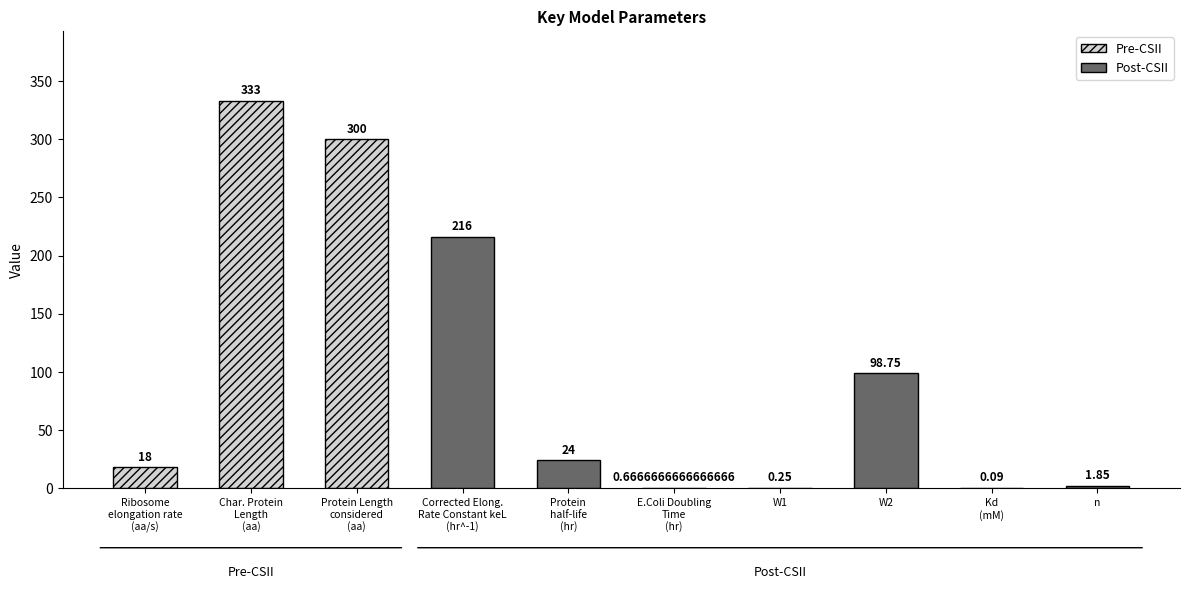

At which label is the value closest to 166?

Corrected Elongation Rate Constant keL (hr^-1)